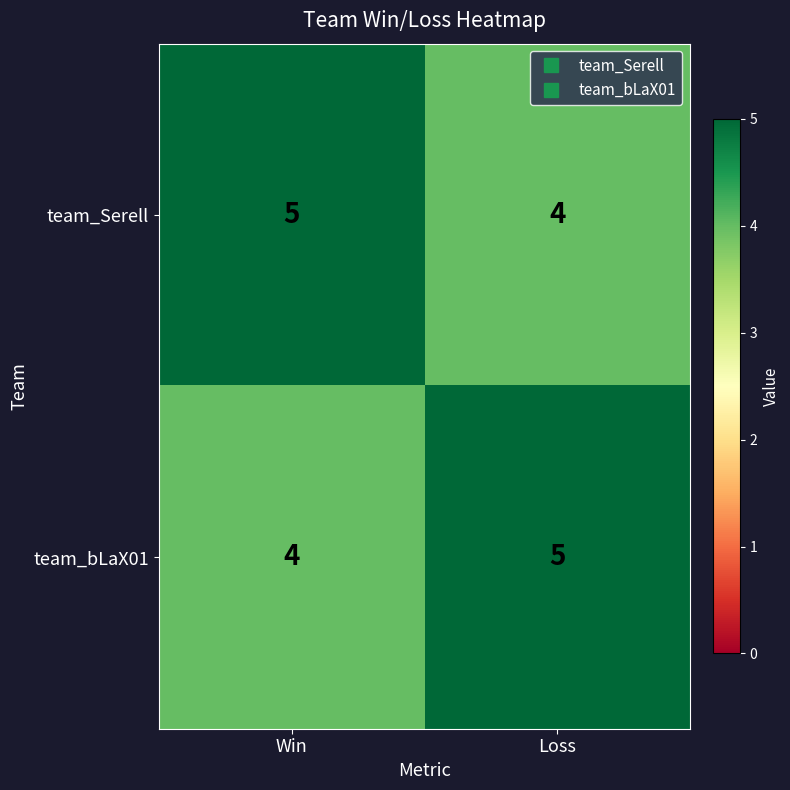

What is the minimum value for team_Serell?

4